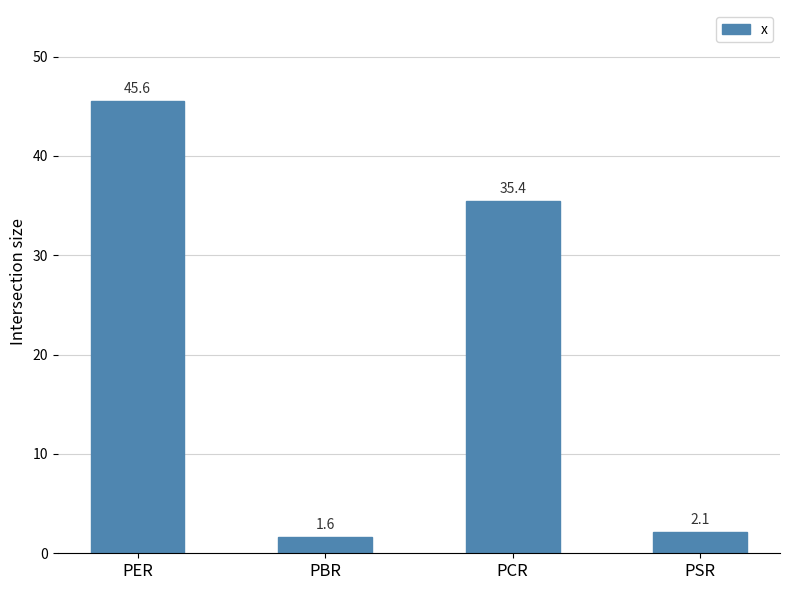

Reading right to left, list all the values displayed in this chart.

2.1	35.4	1.6	45.6